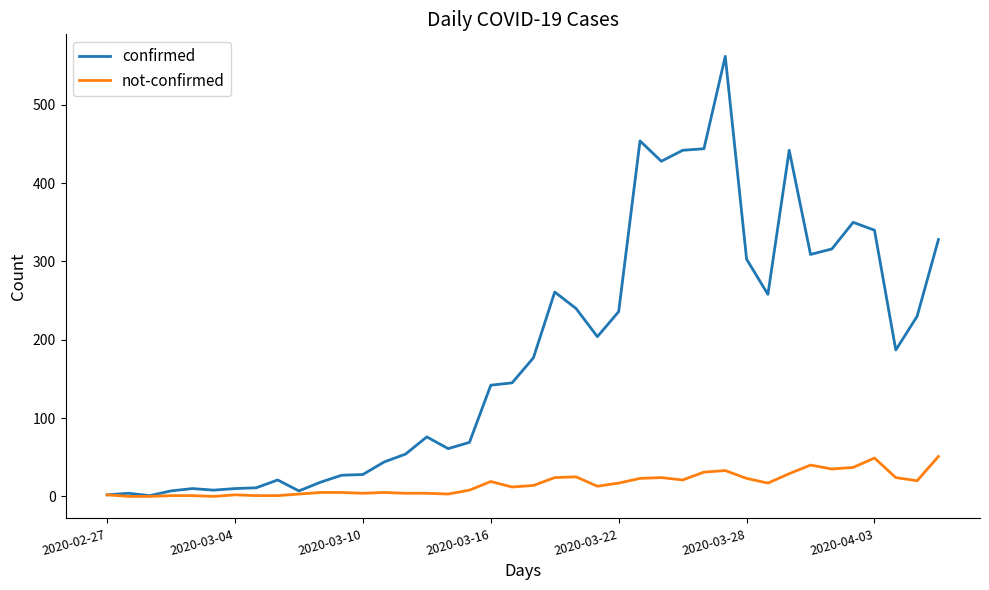

Which series has the largest total across all categories?

confirmed